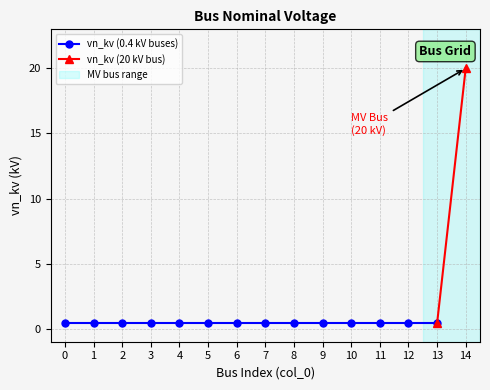

What is the difference between the maximum and second lowest values?

19.6